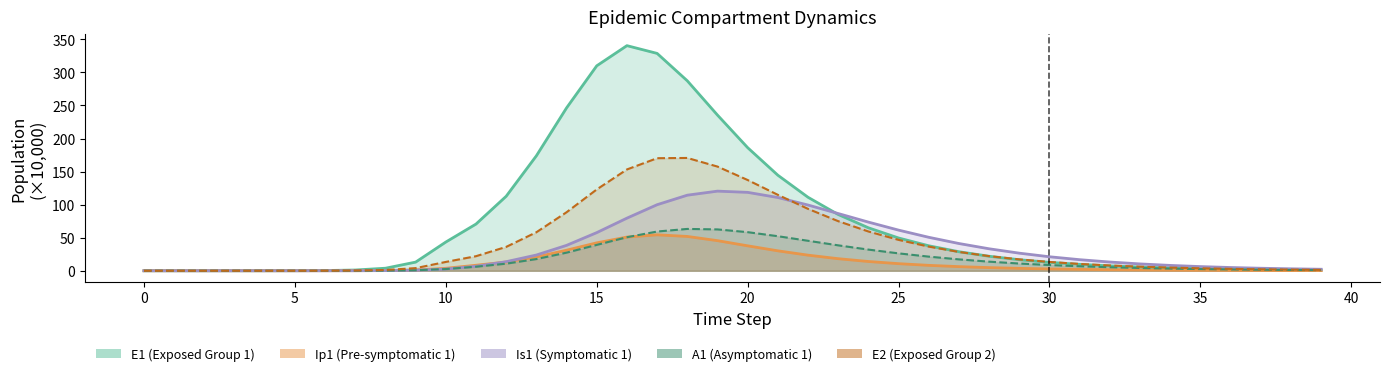

Reading left to right, what are all the values shown in this chart?

E1: 0=0.0	1=0.0	2=0.0	3=0.0	4=0.0	5=0.1	6=0.3	7=1.1	8=3.8	9=13.1	10=43.4	11=70.6	12=112.7	13=173.8	14=246.3	15=310.0	16=340.5	17=328.7	18=287.3	19=235.5	20=186.2	21=144.5	22=111.1	23=85.1	24=65.0	25=49.6	26=37.8	27=28.8	28=21.9	29=16.7	30=12.7	31=9.7	32=7.4	33=5.6	34=4.3	35=3.3	36=2.5	37=1.9	38=1.4	39=1.1
Ip1: 0=0.0	1=0.0	2=0.0	3=0.0	4=0.0	5=0.0	6=0.0	7=0.1	8=0.3	9=1.1	10=3.7	11=8.3	12=13.2	13=20.8	14=31.1	15=42.2	16=51.0	17=54.4	18=51.9	19=45.5	20=37.7	21=30.1	22=23.6	23=18.2	24=14.0	25=10.7	26=8.2	27=6.2	28=4.8	29=3.6	30=2.8	31=2.1	32=1.6	33=1.2	34=0.9	35=0.7	36=0.5	37=0.4	38=0.3	39=0.2
Is1: 0=0.0	1=0.0	2=0.0	3=0.0	4=0.0	5=0.0	6=0.0	7=0.1	8=0.2	9=0.8	10=2.6	11=6.8	12=13.7	13=23.8	14=38.4	15=57.7	16=79.6	17=99.9	18=114.3	19=120.4	20=118.6	21=110.8	22=99.4	23=86.5	24=73.6	25=61.5	26=50.6	27=41.2	28=33.2	29=26.6	30=21.2	31=16.7	32=13.2	33=10.3	34=8.1	35=6.3	36=4.9	37=3.8	38=2.9	39=2.3
A1: 0=0.0	1=0.0	2=0.0	3=0.0	4=0.0	5=0.0	6=0.0	7=0.1	8=0.2	9=0.8	10=2.6	11=6.1	12=10.7	13=17.7	14=27.4	15=39.1	16=50.7	17=59.3	18=63.3	19=62.5	20=58.4	21=52.3	22=45.3	23=38.4	24=32.0	25=26.3	26=21.4	27=17.2	28=13.8	29=10.9	30=8.6	31=6.8	32=5.3	33=4.2	34=3.2	35=2.5	36=2.0	37=1.5	38=1.2	39=0.9
E2: 0=0.0	1=0.0	2=0.0	3=0.0	4=0.0	5=0.0	6=0.1	7=0.3	8=1.2	9=4.0	10=13.3	11=22.0	12=36.1	13=58.3	14=88.5	15=123.0	16=153.2	17=170.2	18=170.6	19=157.6	20=137.2	21=114.8	22=93.6	23=75.0	24=59.4	25=46.7	26=36.5	27=28.5	28=22.1	29=17.2	30=13.3	31=10.3	32=8.0	33=6.2	34=4.8	35=3.7	36=2.8	37=2.2	38=1.7	39=1.3